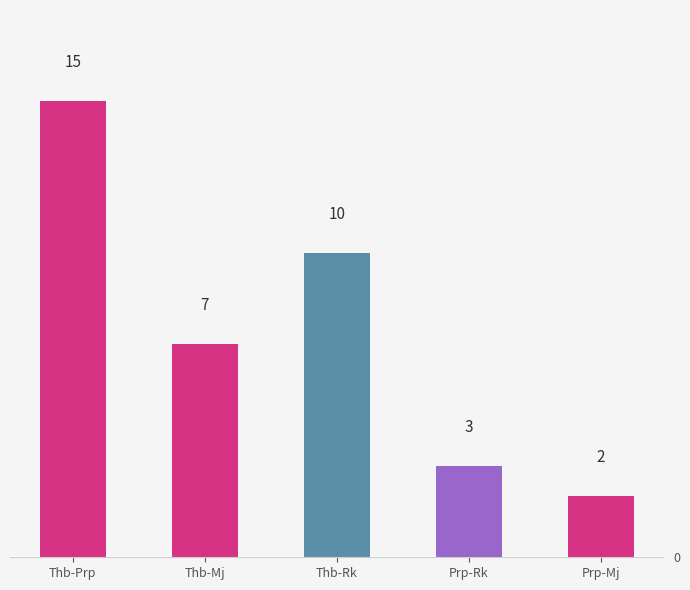

Which category has the lowest value across all series?

Prp-Mj